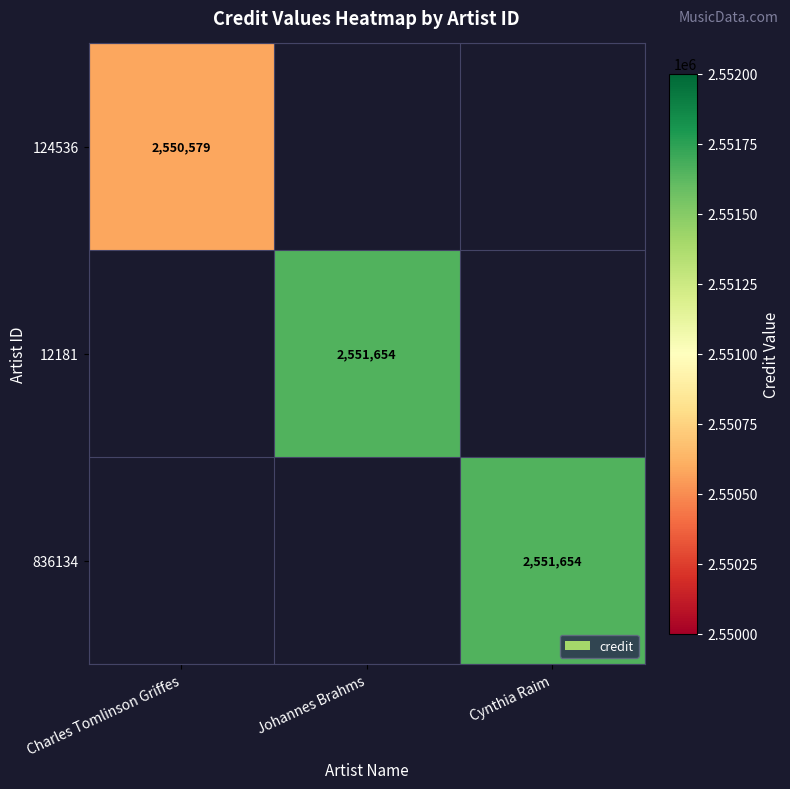

At which label is 124536 closest to 2550579?

Charles Tomlinson Griffes